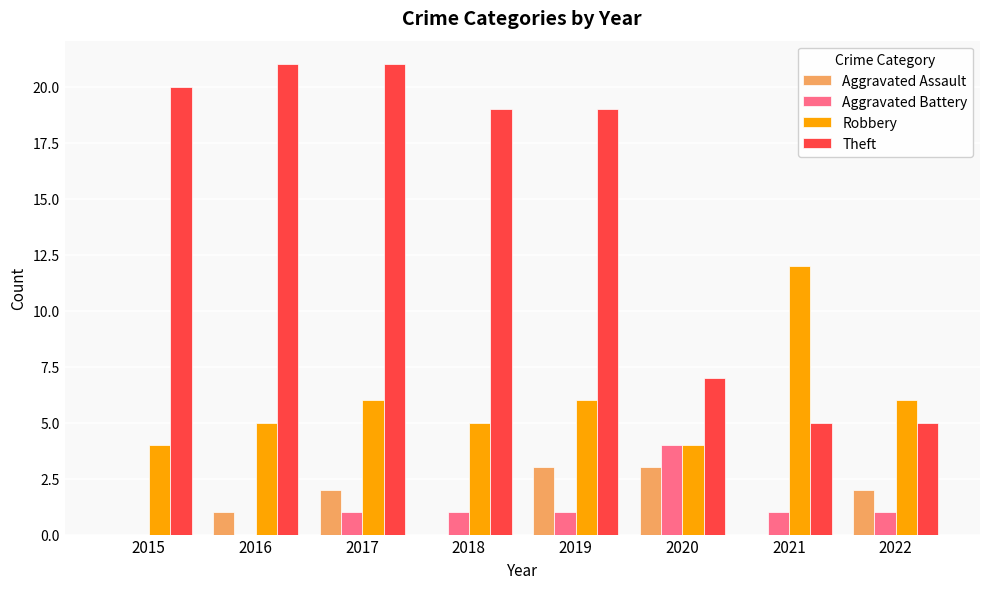

What is the highest value of the Theft series?

21